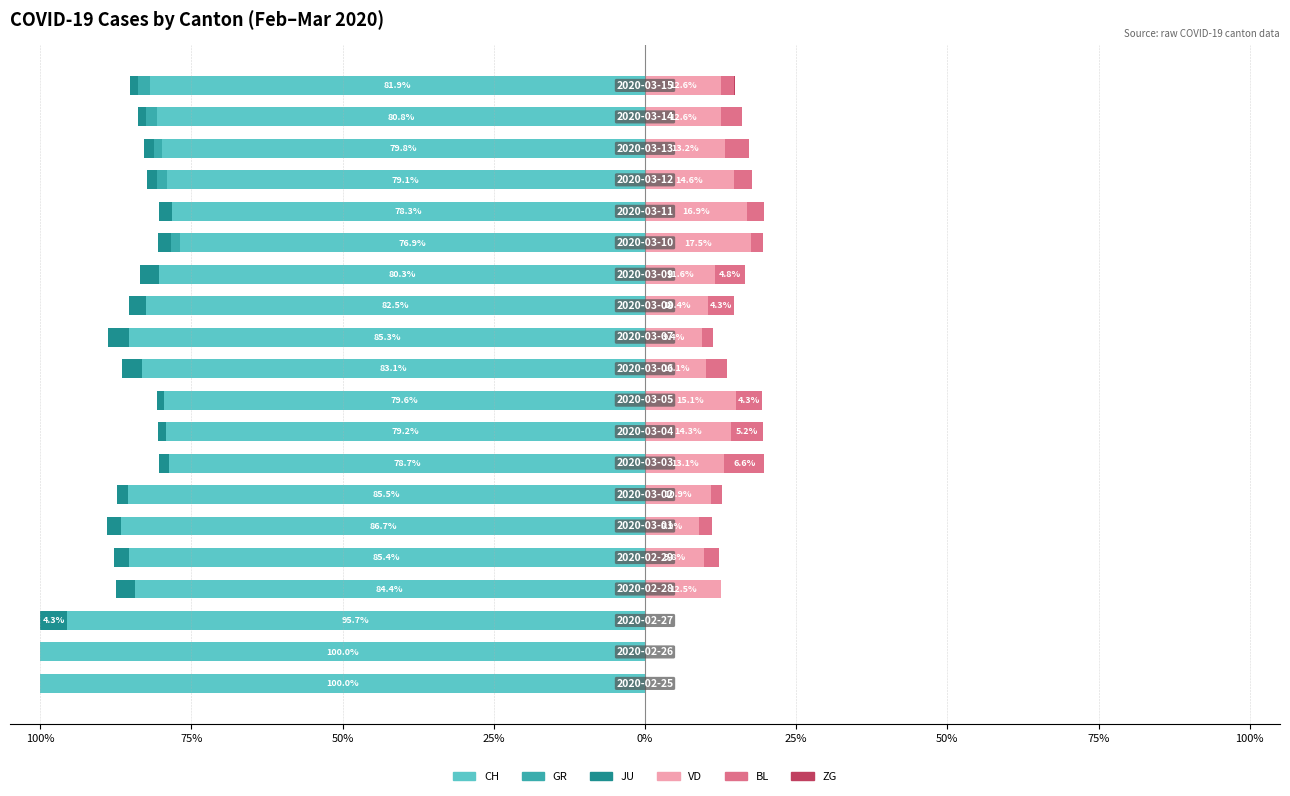

True or false: JU has a value of -3.2 at 13.

True